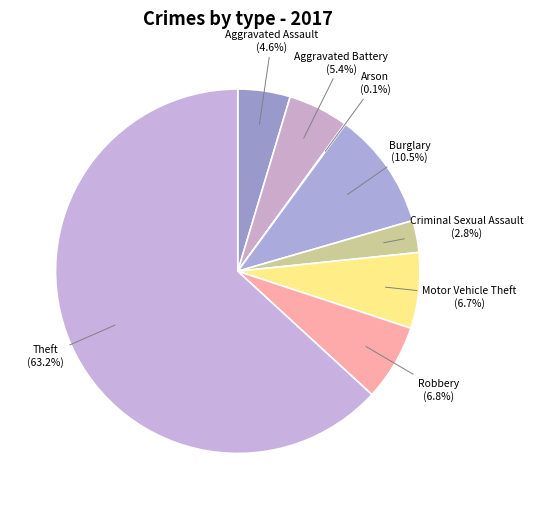

Is the sum of Theft and Criminal Sexual Assault greater than half?

Yes